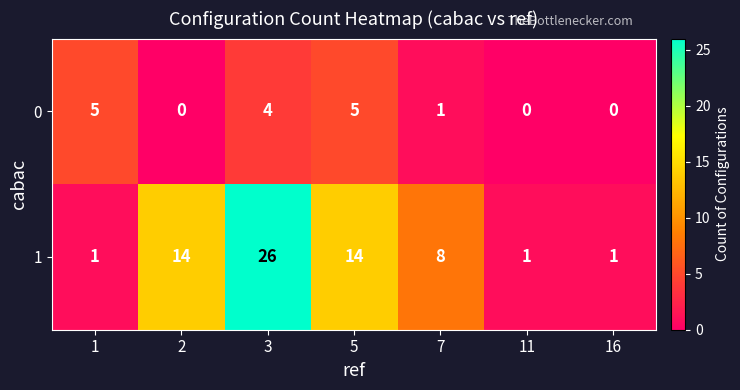

Rank the series at 2 from lowest to highest value.

0, 1